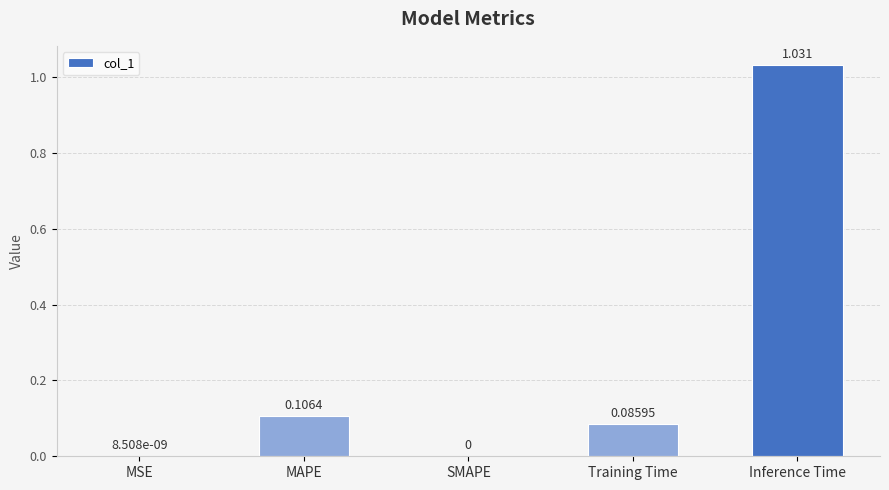

Between Inference Time and Training Time, which is larger?

Inference Time